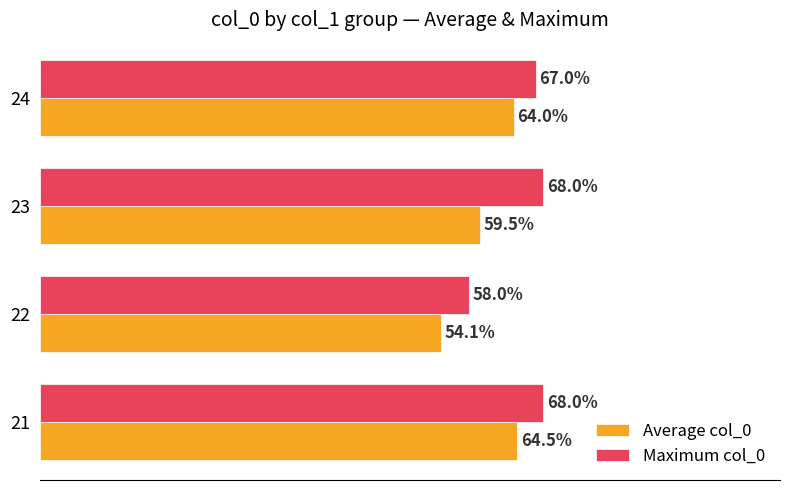

Which series has the widest spread of values?

Average col_0